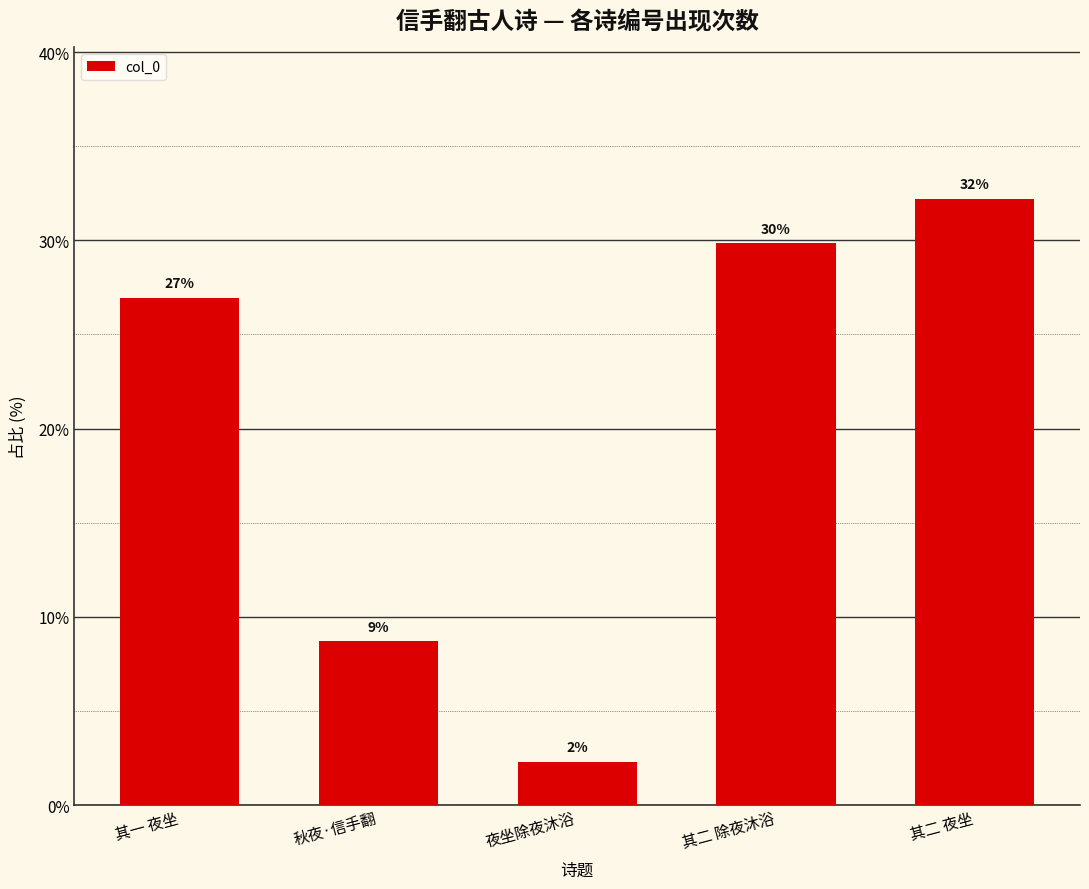

How many bars are there in total?

5